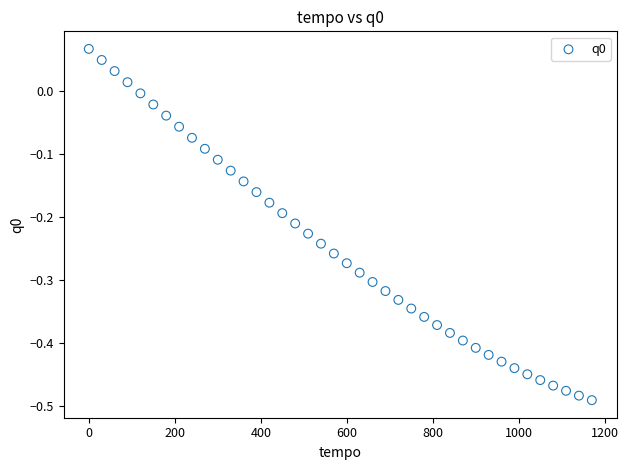

What is the range of Y values (max minus min)?

0.6